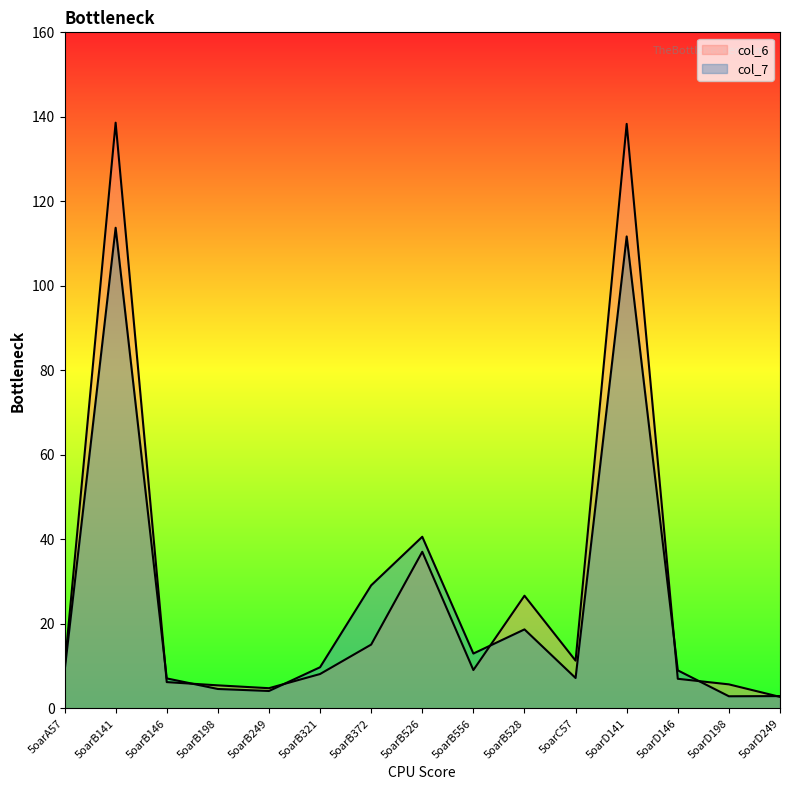

Does the chart have visible grid lines?

No